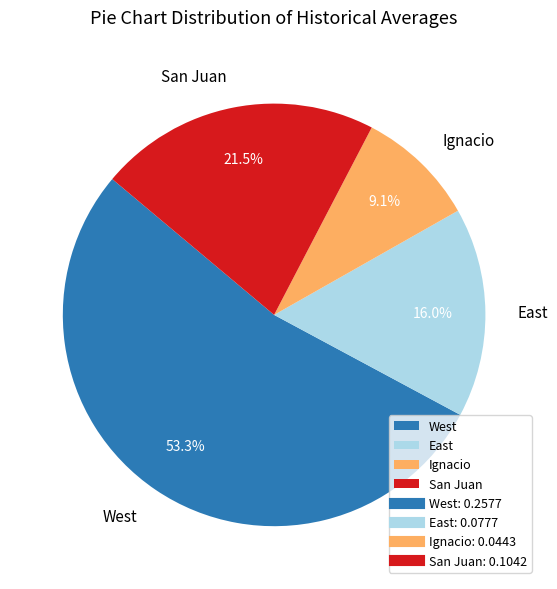

Which slice represents more than half of the pie?

West